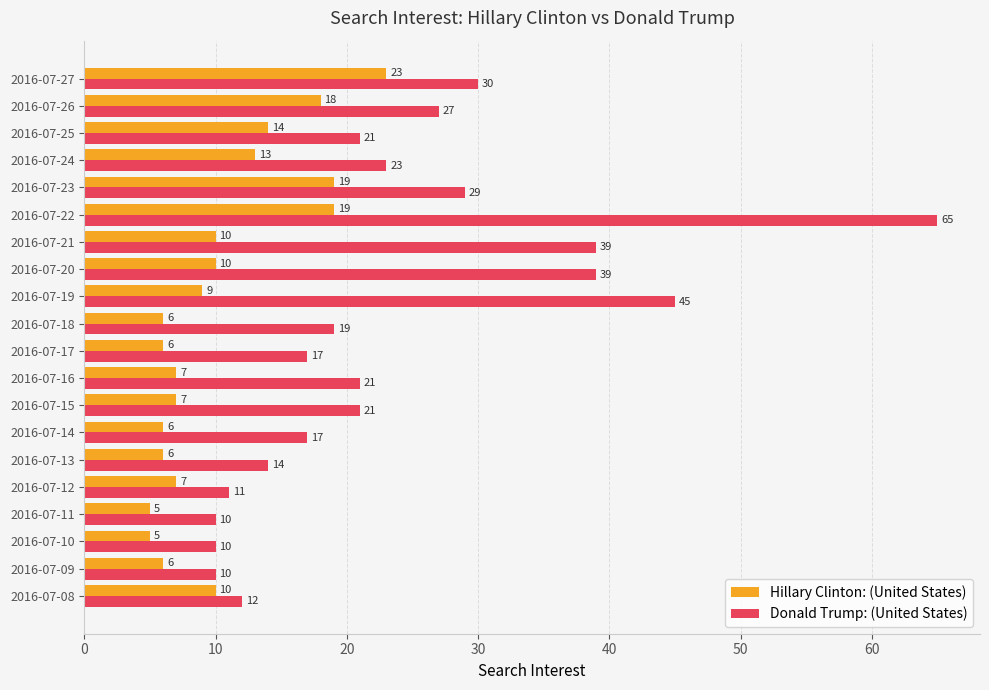

Which series has the largest total across all categories?

Donald Trump: (United States)